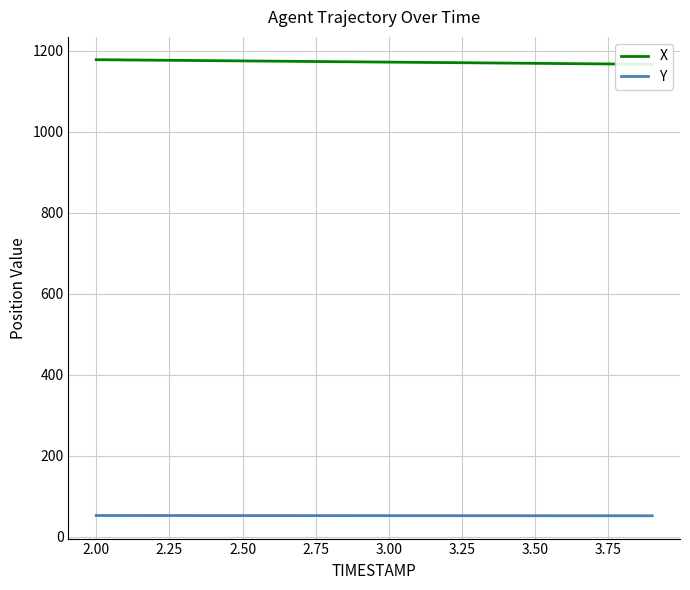

Is the value of Y at 2.50 greater than the value of X at 3.75?

No